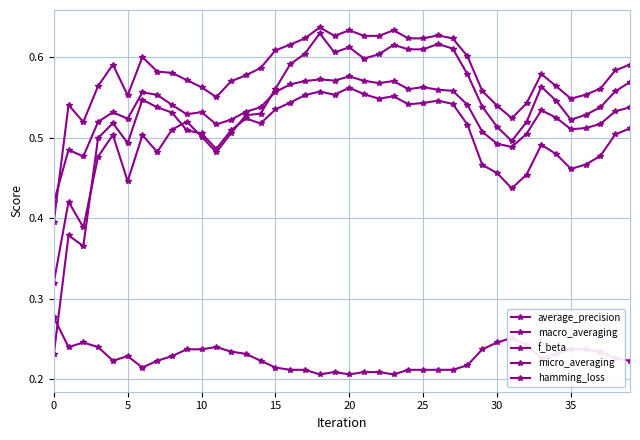

How many lines are shown in the chart?

5